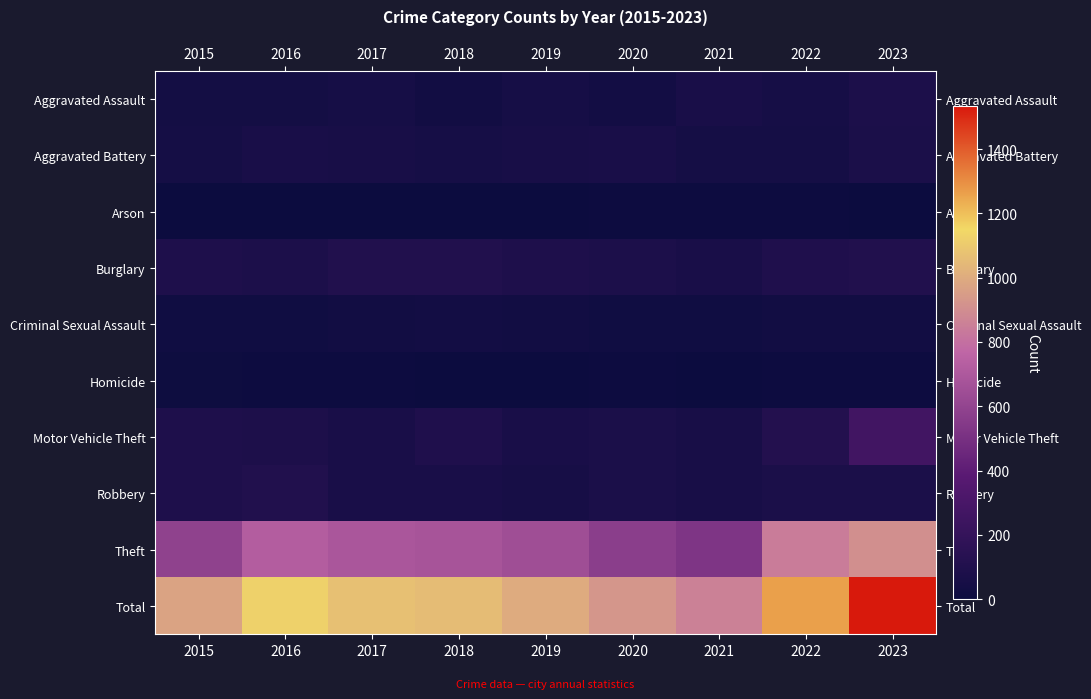

At how many categories does at least one series exceed 326?

9